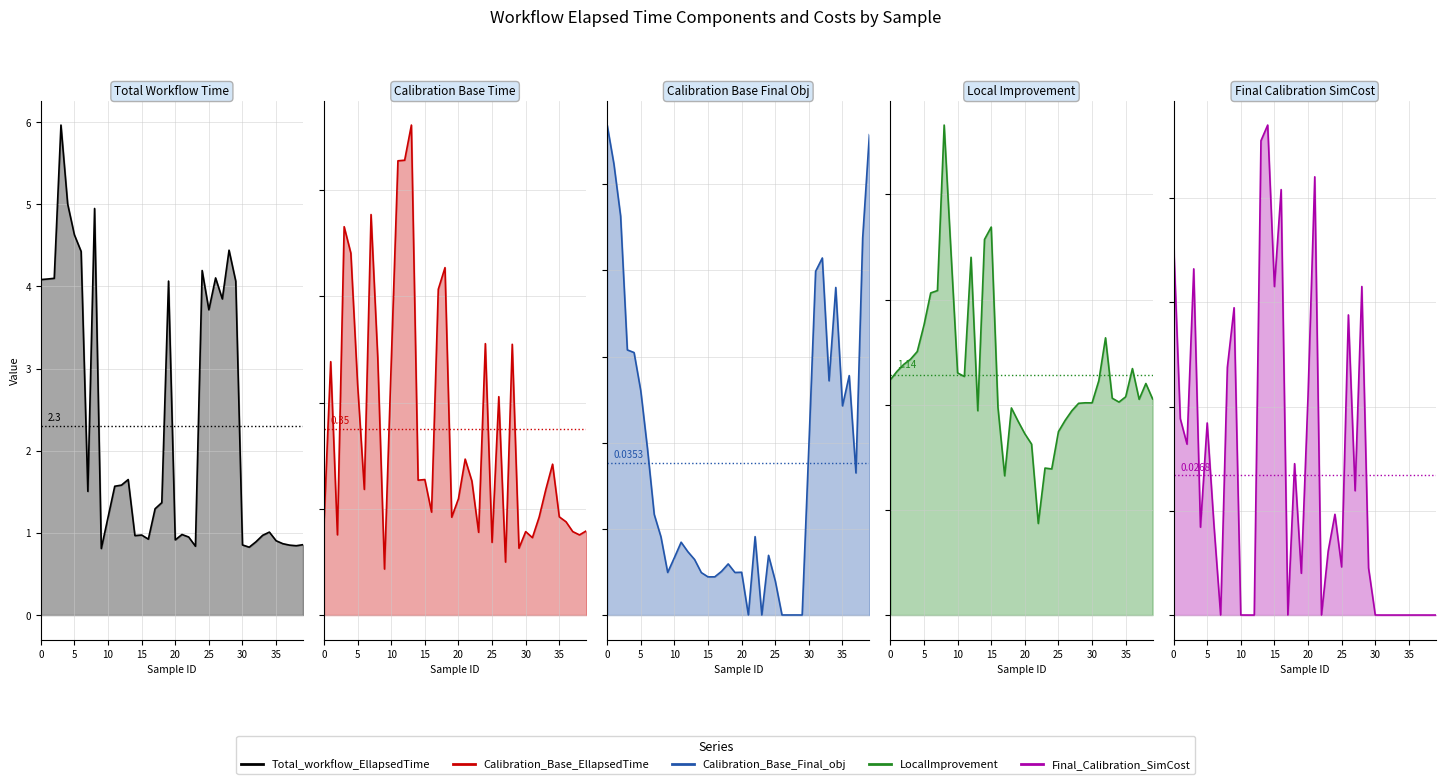

At how many categories does at least one series exceed 5?

2